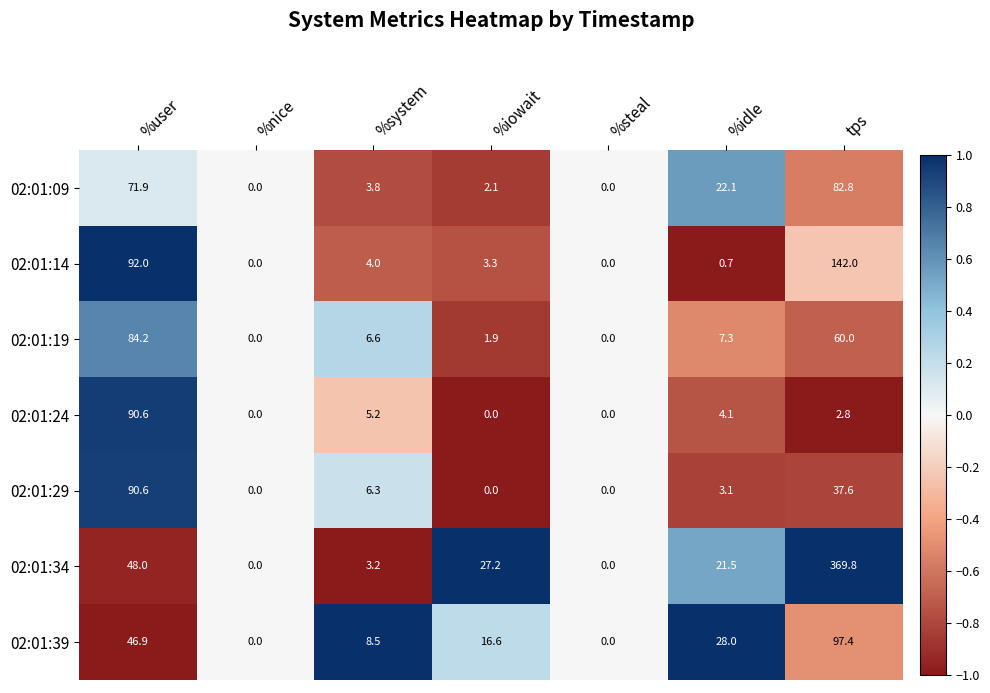

What is the spread (max minus min) of values at %system?

5.3